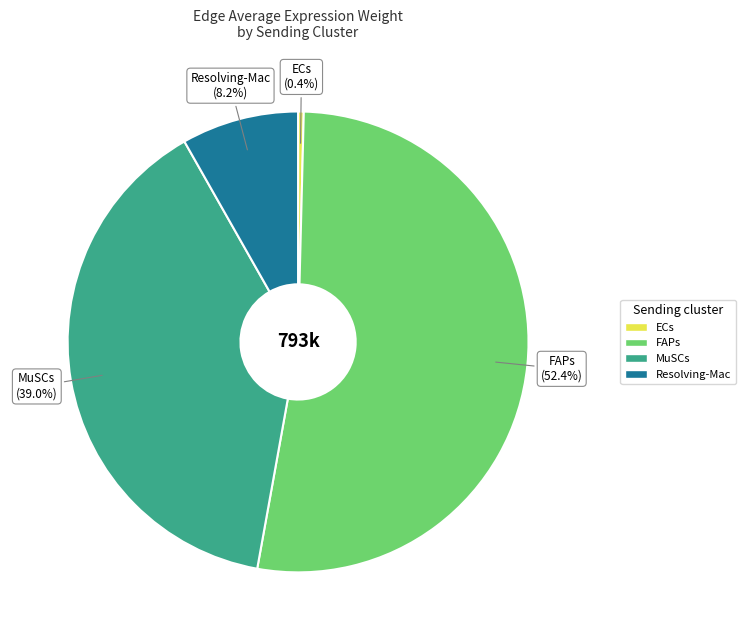

To the nearest percent, what percentage of the pie is Resolving-Mac?

8%